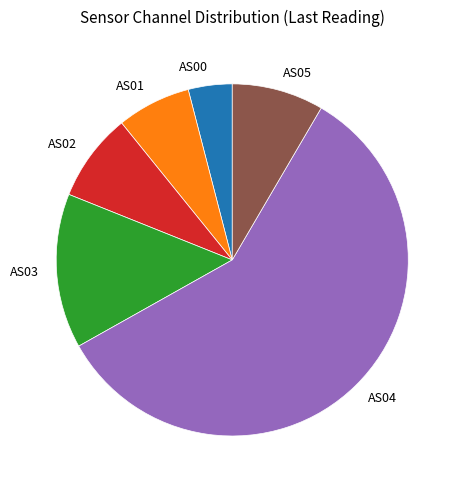

Combined, do AS03 and AS01 account for over 50%?

No